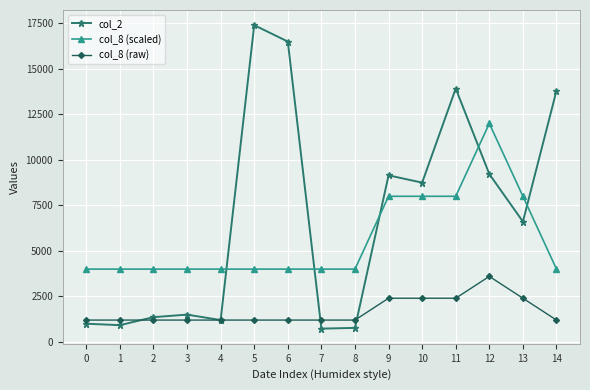

What is the difference between the second highest and second lowest values in the col_8 (scaled) series?

4000